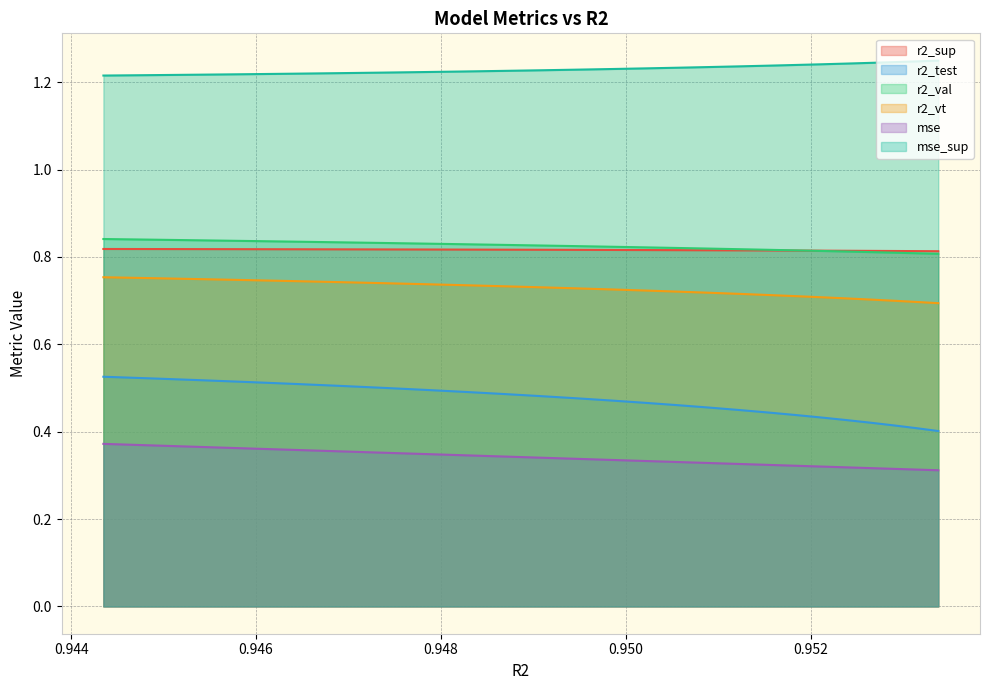

How many lines are shown in the chart?

6